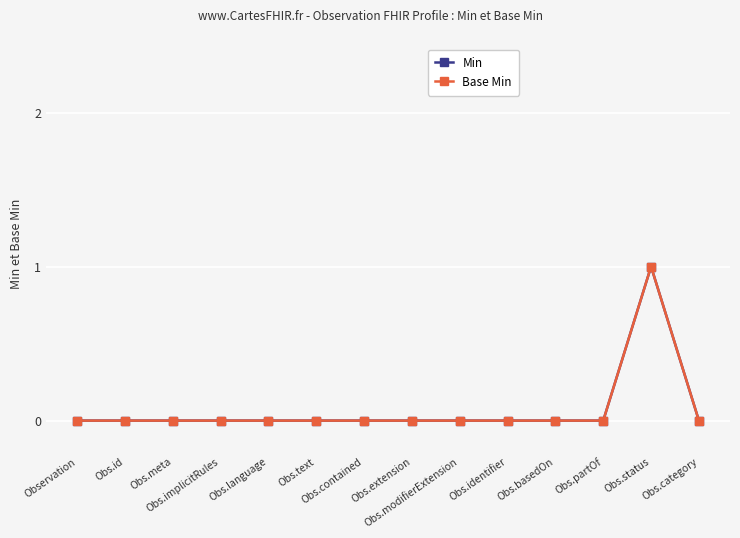

Reading left to right, list all the values displayed in this chart.

Min: 0	0	0	0	0	0	0	0	0	0	0	0	1	0
Base Min: 0	0	0	0	0	0	0	0	0	0	0	0	1	0